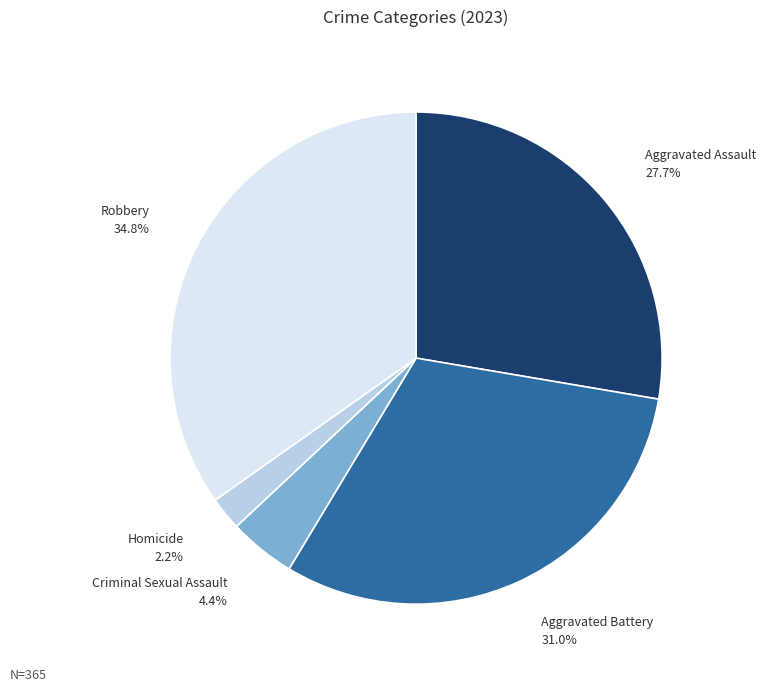

Count the number of slices in the pie.

5